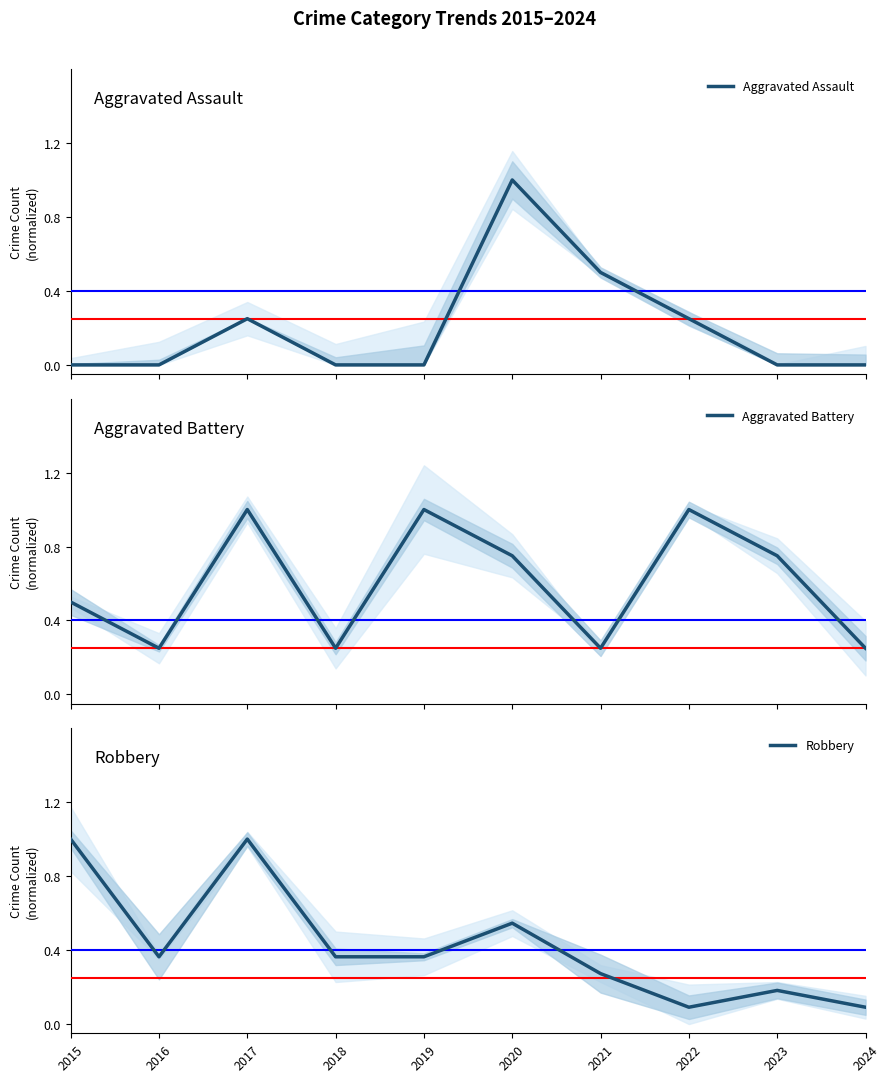

At which label is Aggravated Battery closest to 0?

2016